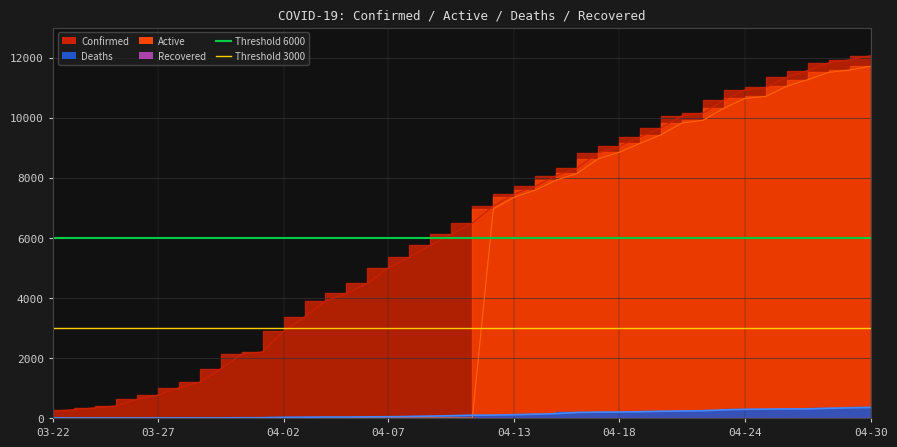

True or false: Deaths has more than 0 points higher than both neighbors.

False